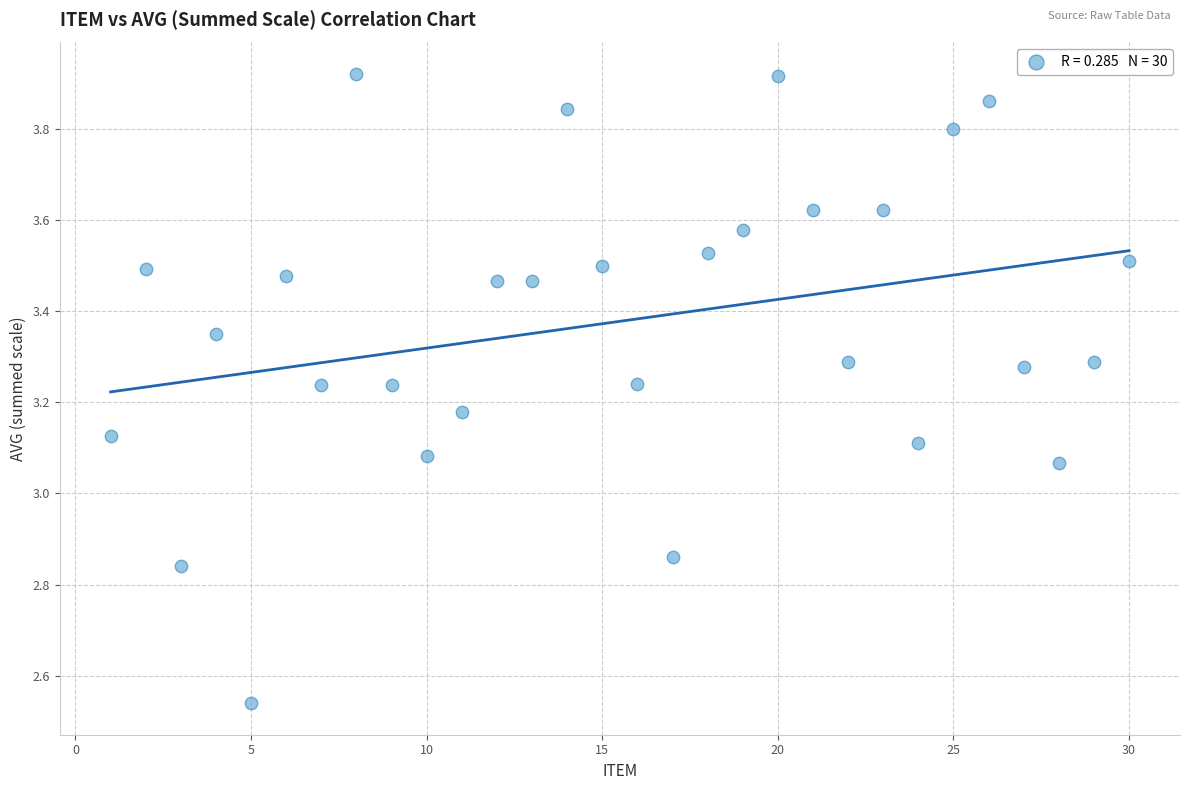

What is the range of X values (max minus min)?

29.0